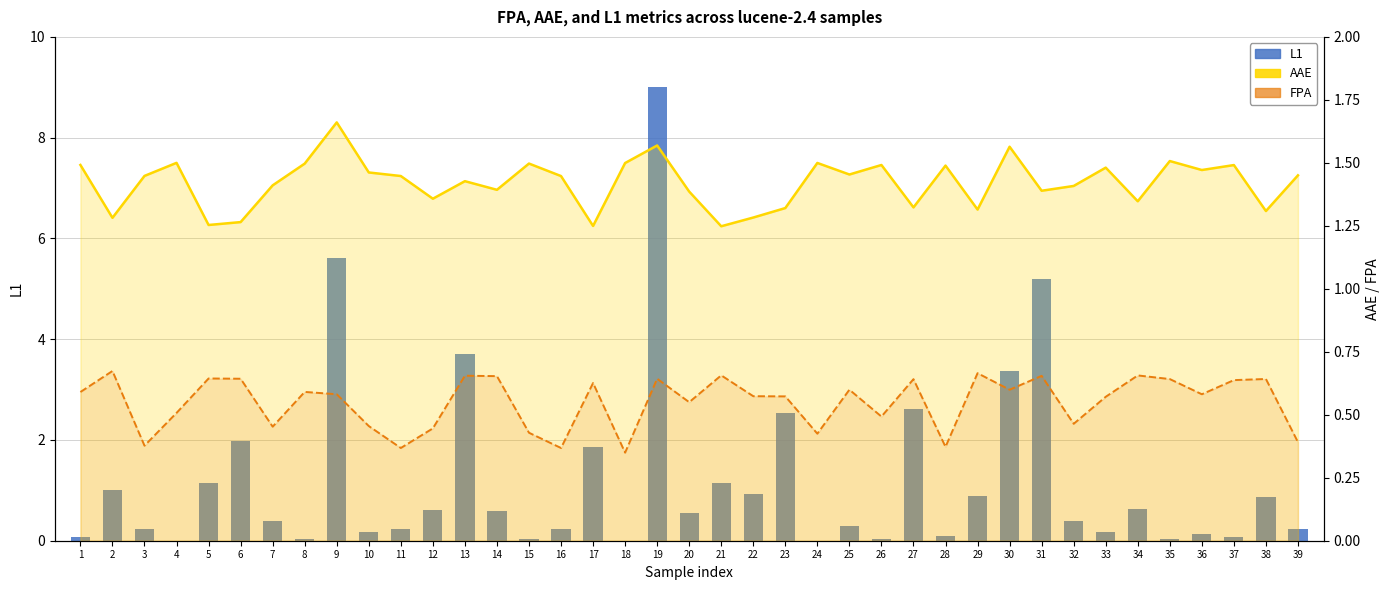

Which label corresponds to the largest value in the chart?

19